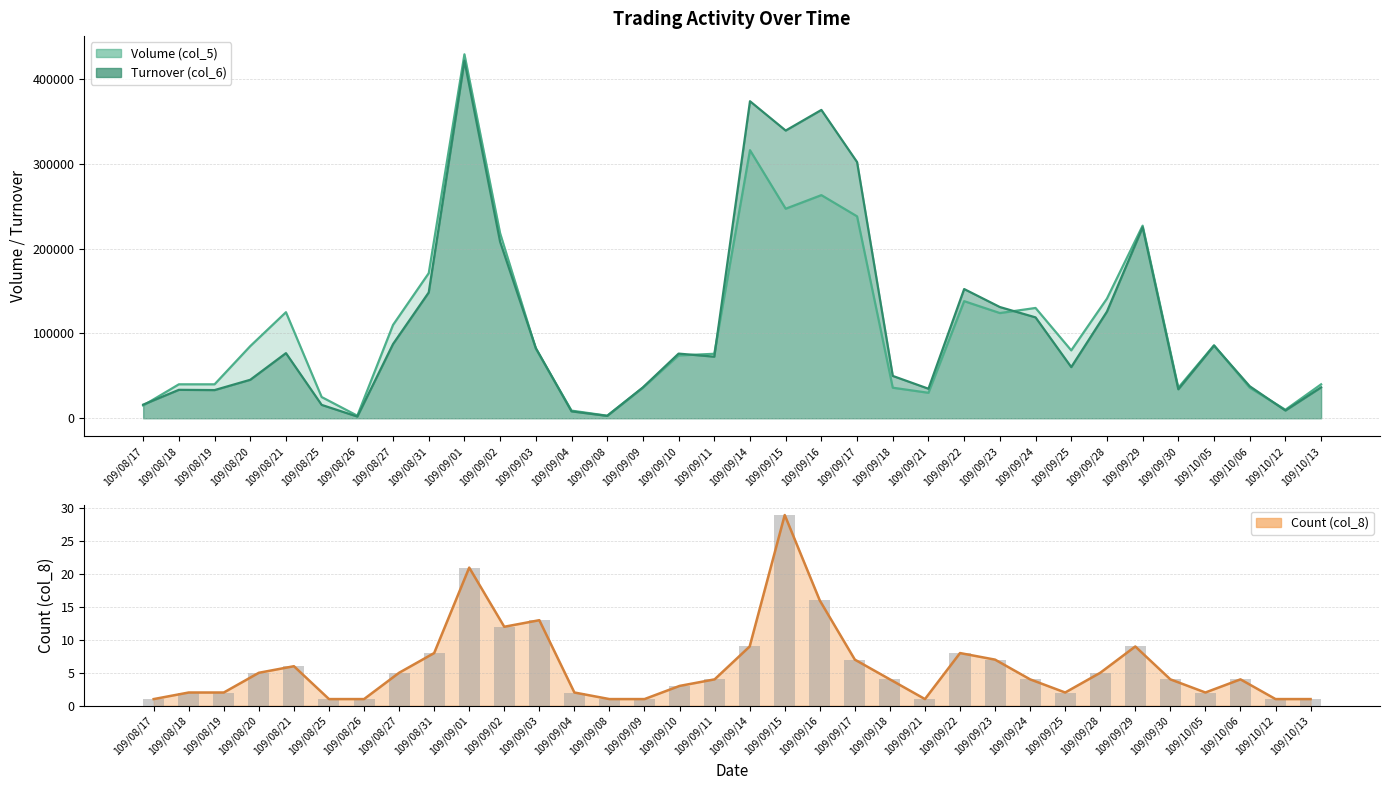

At which label is Volume (col_5) closest to 216000?

109/09/02